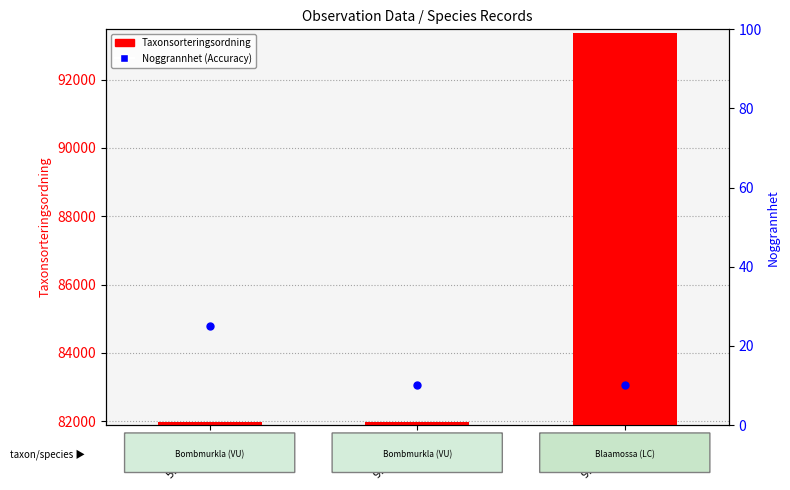

Is the value of Taxonsorteringsordning at 59143248 greater than the value of Noggrannhet (Accuracy) at 91940223?

Yes